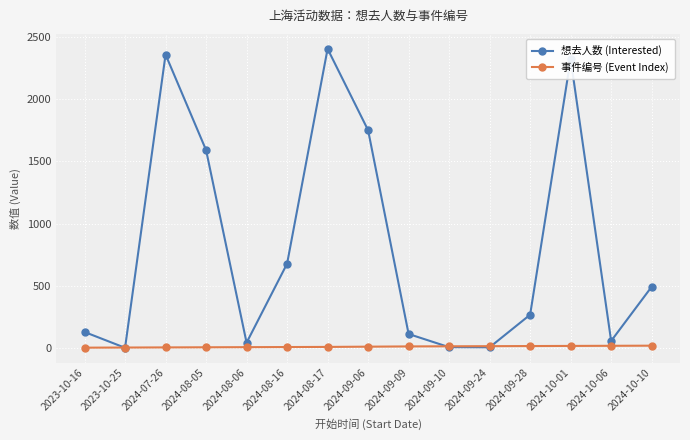

What is the spread (max minus min) of values at 2024-09-28?

252